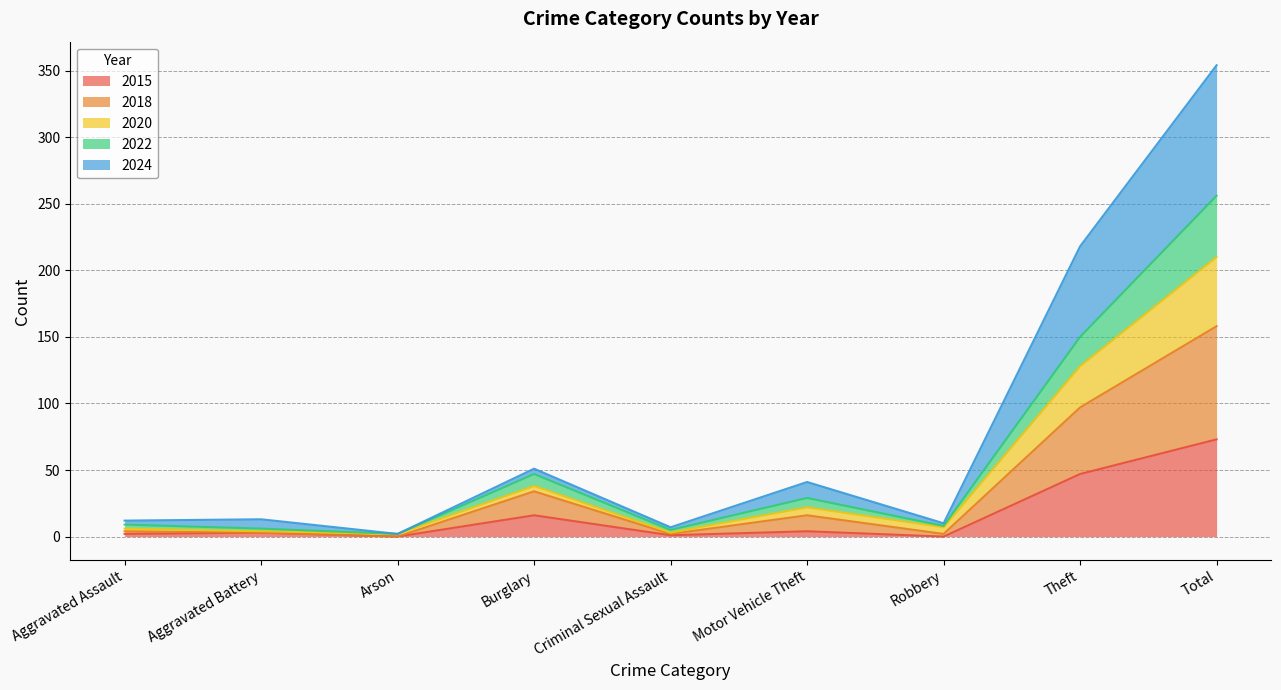

At which category is the sum across all series the highest?

Total